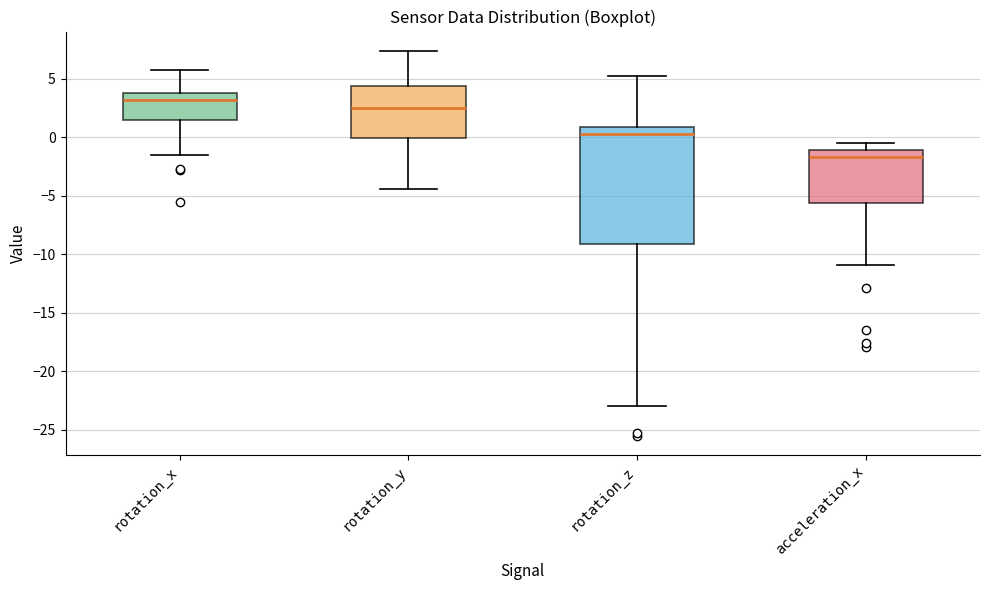

Reading left to right, read every box against the y-axis: the position of its median line, the range the box covers, and the ends of its whiskers. The values are not printed on the chart, so give them approximately, as read against the axis.

rotation_x: median 3.0, box 1.5 to 4.0, whiskers -1.5 to 5.5
rotation_y: median 2.5, box 0.0 to 4.5, whiskers -4.5 to 7.5
rotation_z: median 0.5, box -9.0 to 1.0, whiskers -23.0 to 5.0
acceleration_x: median -1.5, box -5.5 to -1.0, whiskers -11.0 to -0.5